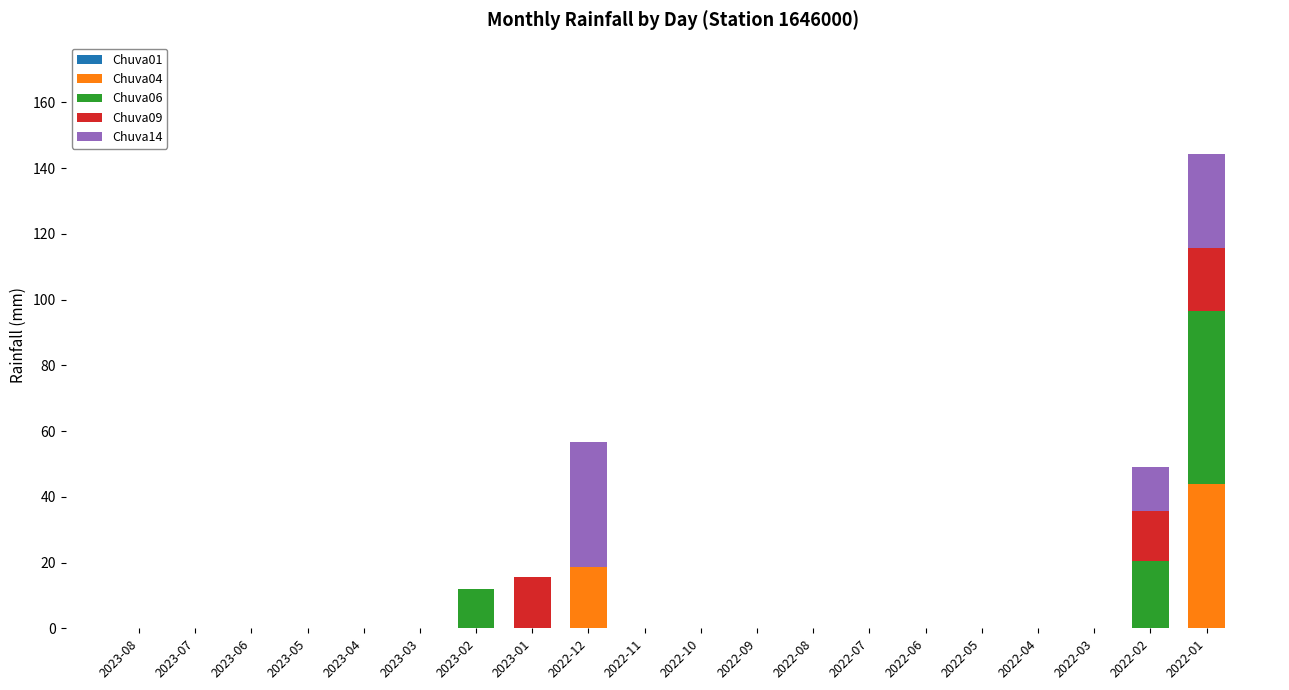

Which category has the highest value in the Chuva04 series?

2022-01